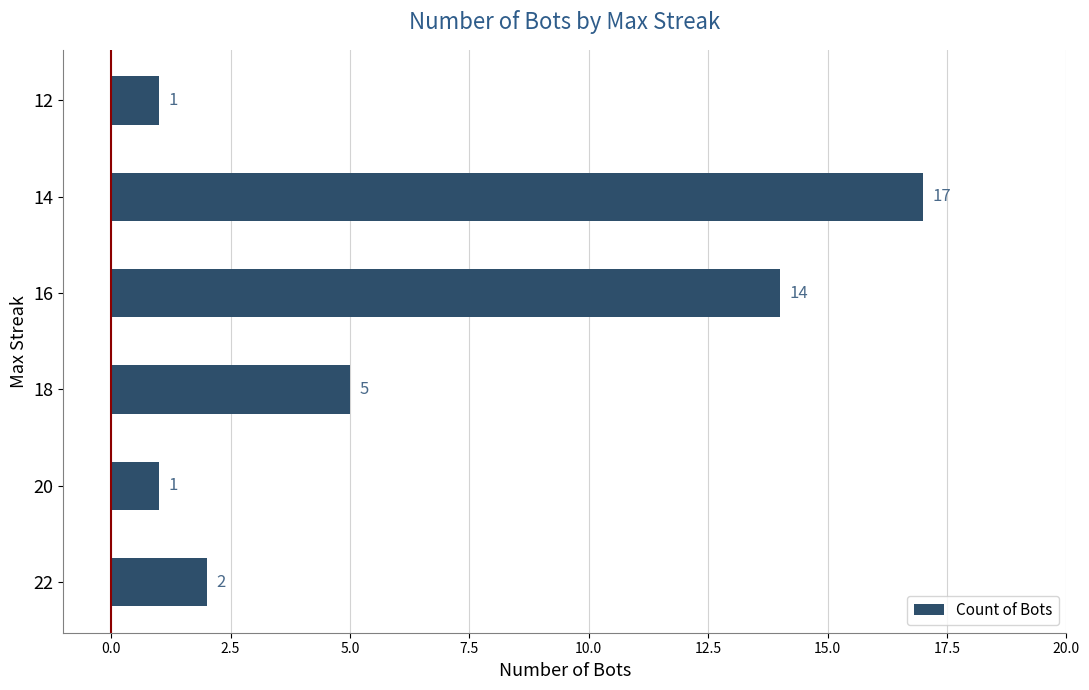

What is the difference between the maximum and minimum values?

16